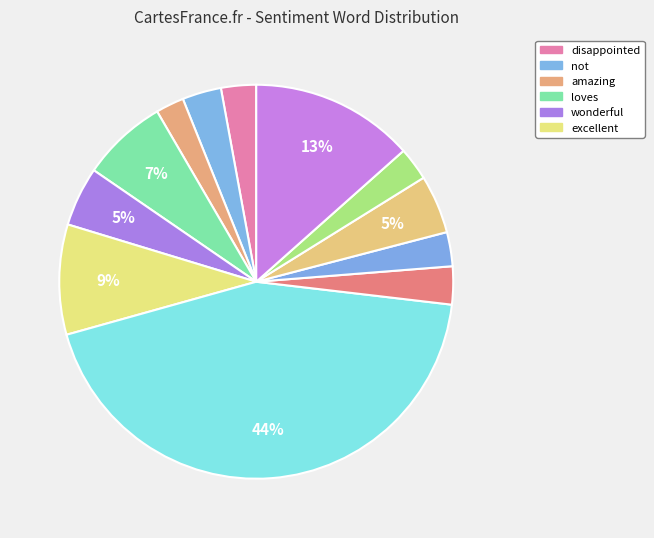

Rank the categories by value from lowest to highest.

amazing, thank, beautiful, disappointed, awesome, not, pleased, wonderful, loves, excellent, best, love